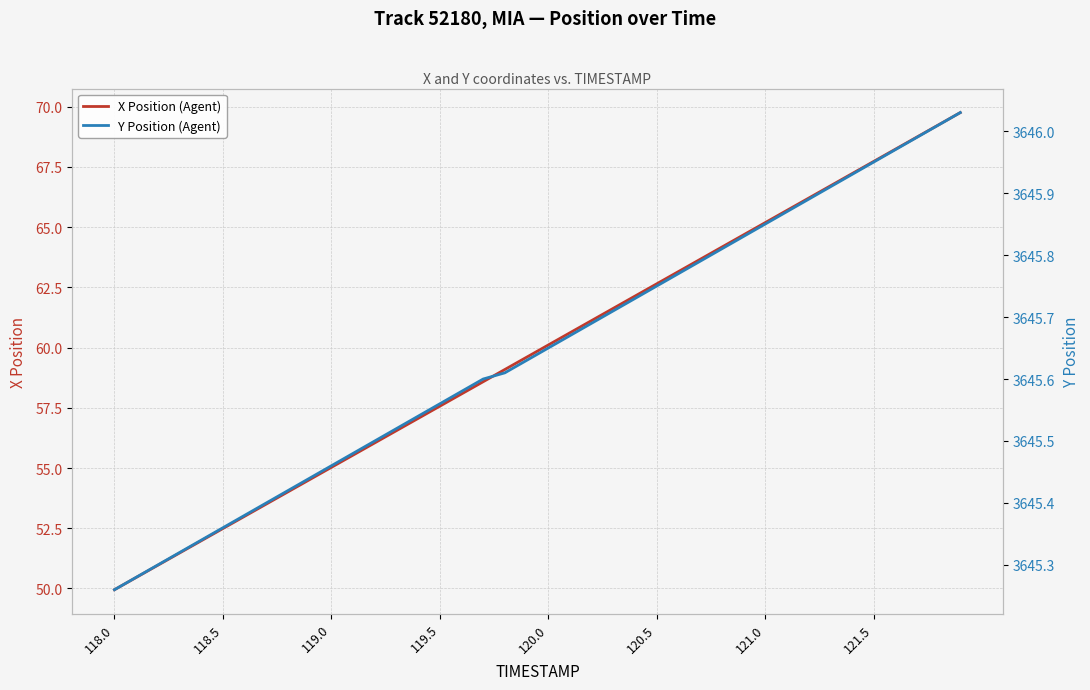

True or false: X Position (Agent) has a value of 67.7 at 121.5.

True